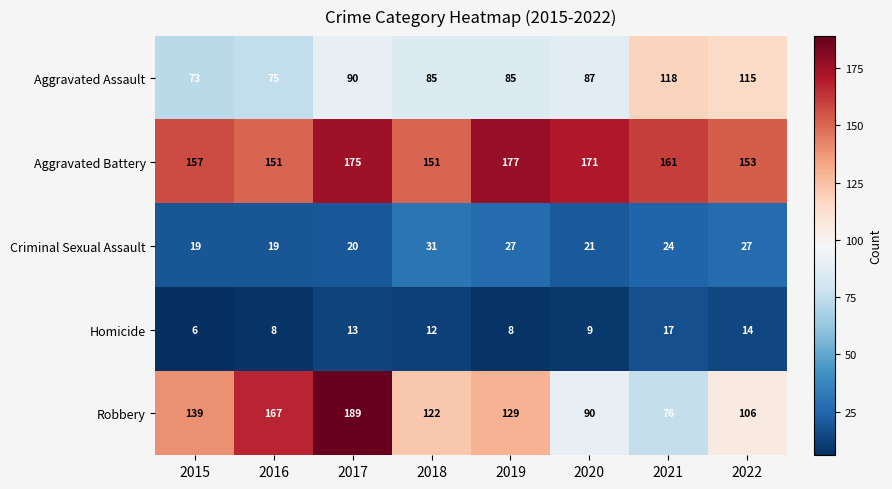

True or false: Criminal Sexual Assault has a value of 9 at 2016.

False